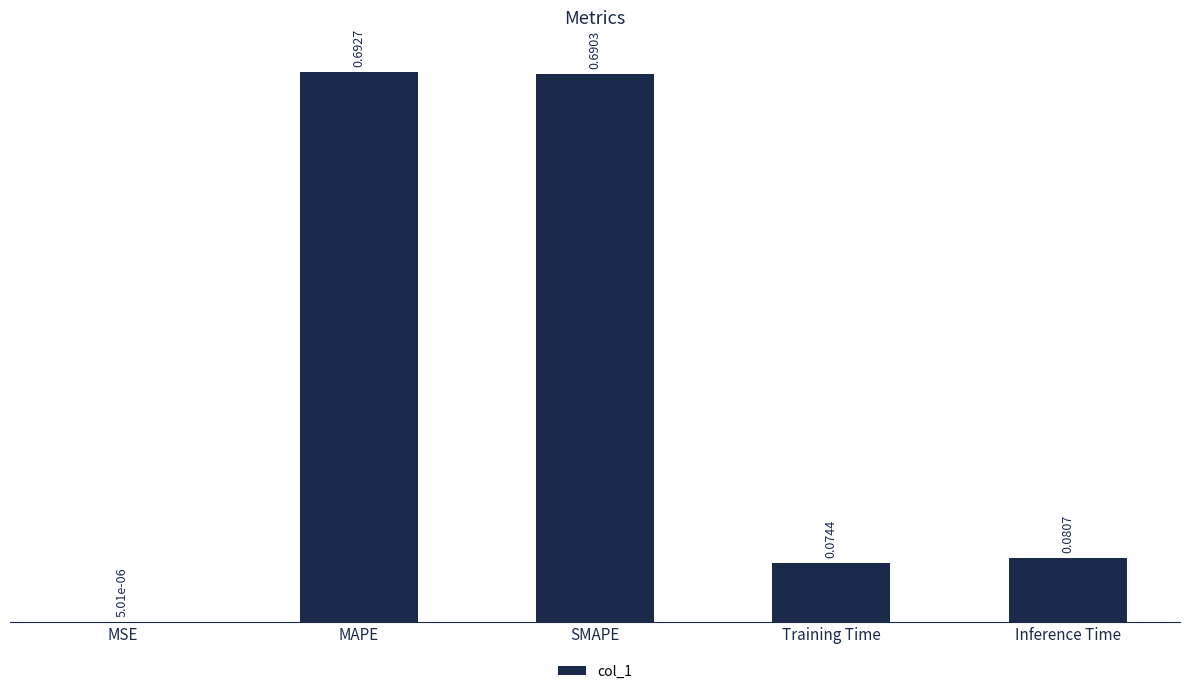

At which category does the chart reach its peak across all series?

MAPE